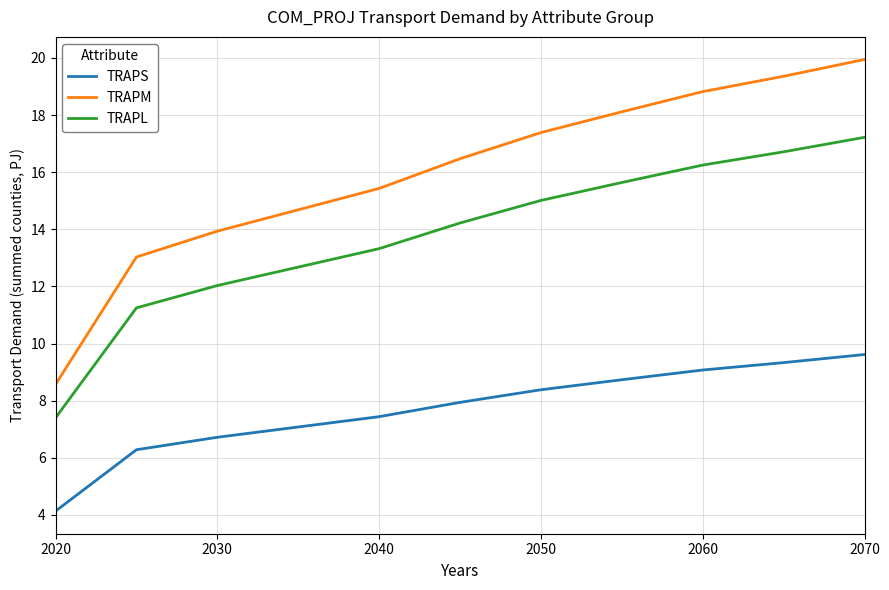

What is the maximum value for TRAPM?

19.9